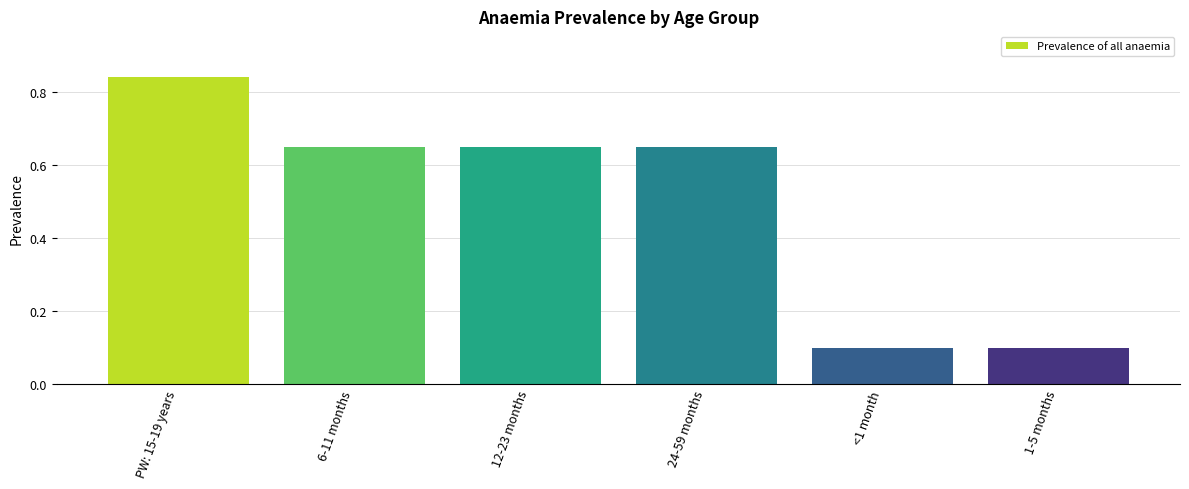

Is it true that the value at <1 month is 0.2?

False